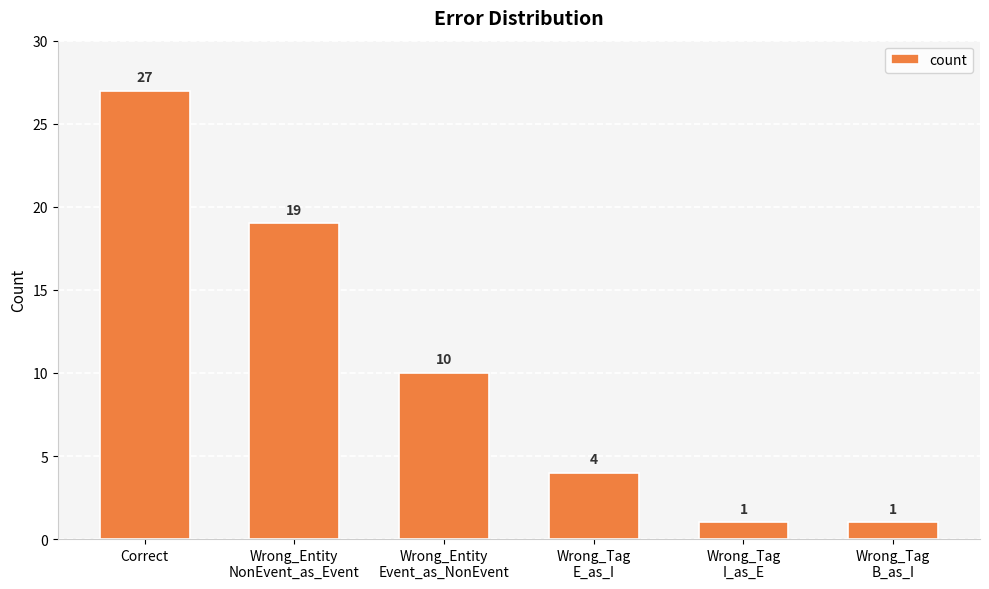

What is the average value?

10